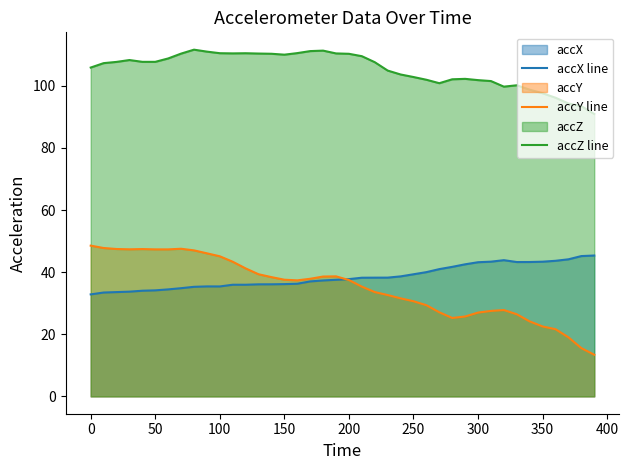

What is the minimum value for accY line?

13.4